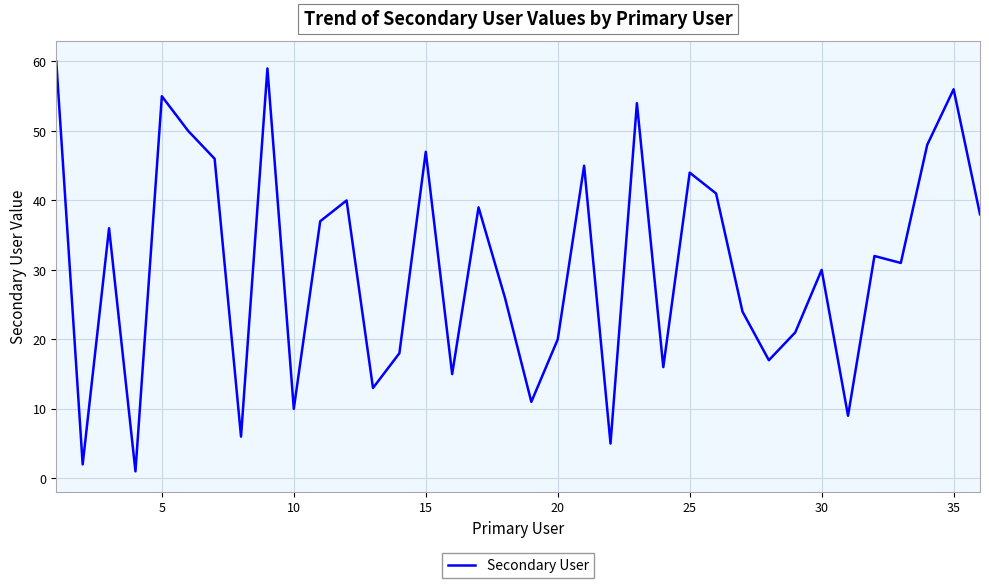

Reading left to right, list all the values displayed in this chart.

60	2	36	1	55	50	46	6	59	10	37	40	13	18	47	15	39	26	11	20	45	5	54	16	44	41	24	17	21	30	9	32	31	48	56	38